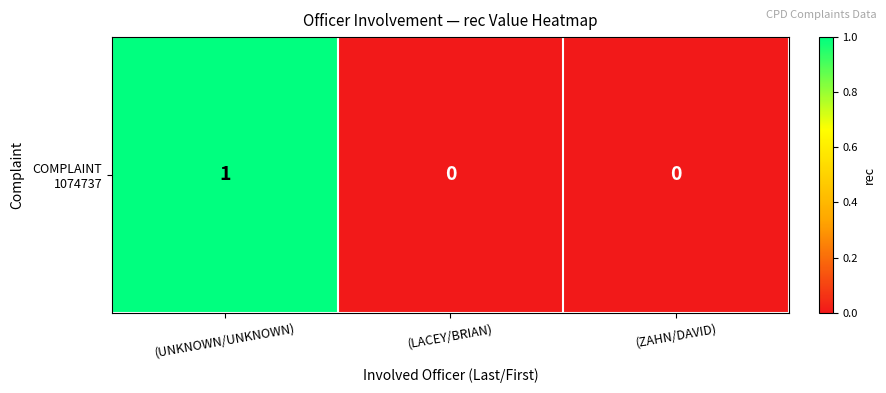

Where is the data nearest to the value 0?

(LACEY/BRIAN)